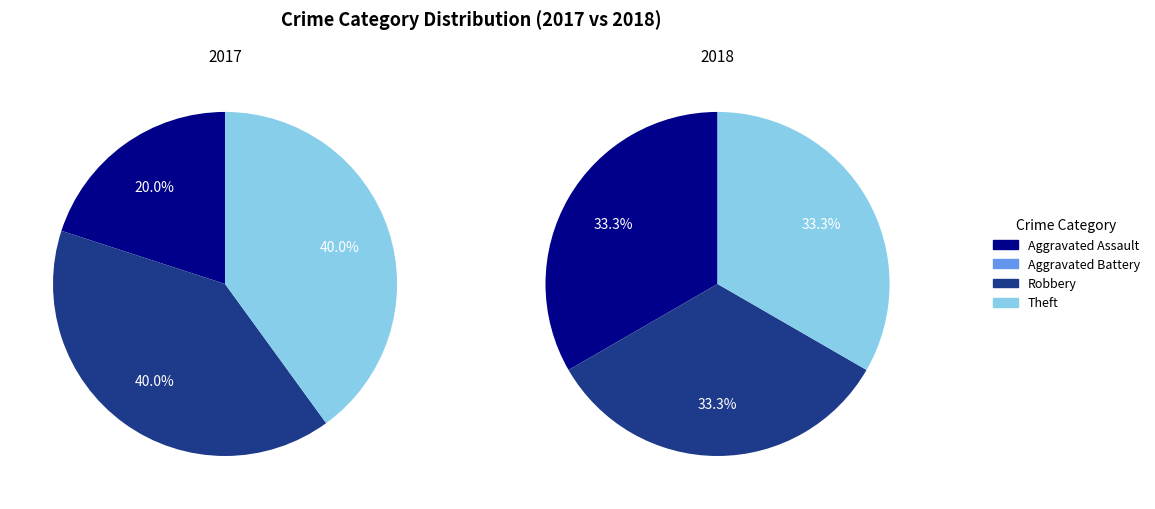

To the nearest percent, what is the average slice percentage?

25%